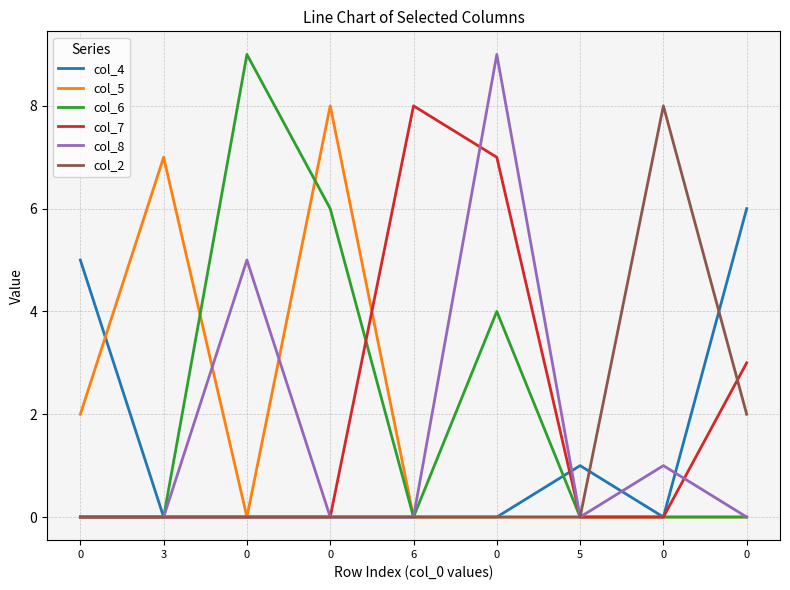

How many series are shown in this chart?

6